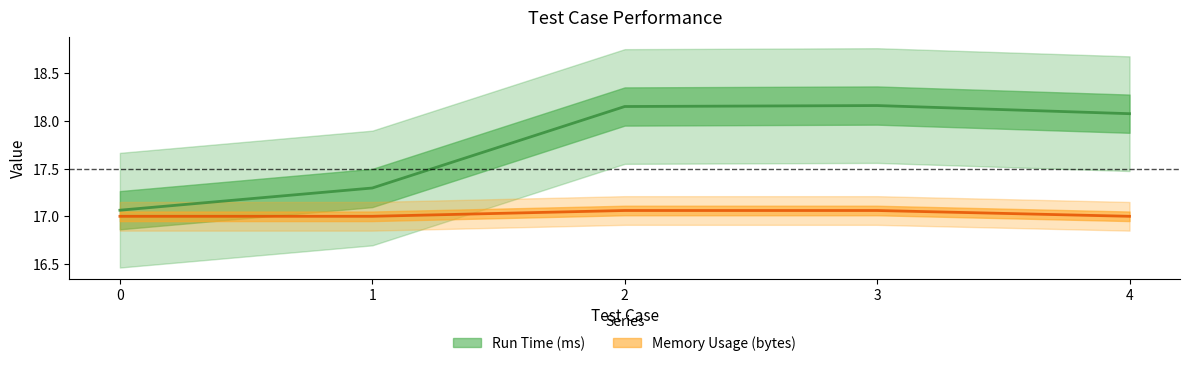

Reading left to right, transcribe all the data shown in this chart.

Run Time (ms): 17.1	17.3	18.1	18.2	18.1
Memory Usage (bytes): 17.0	17.0	17.1	17.1	17.0